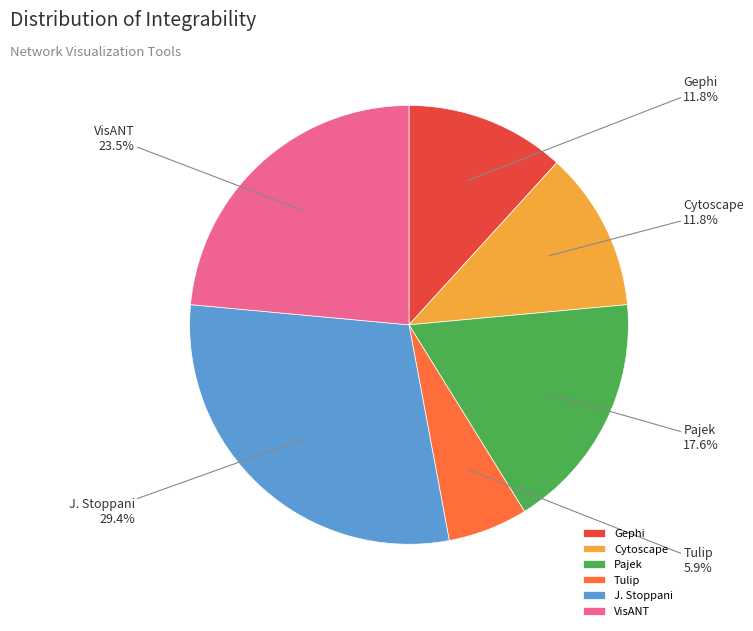

Which slice is the smallest?

Tulip